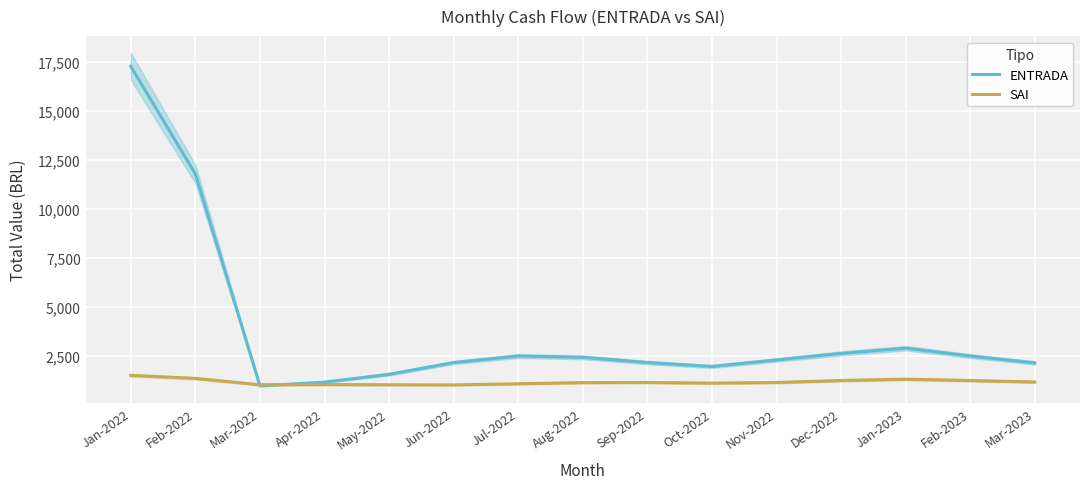

Where is the first local maximum for ENTRADA?

Jul-2022